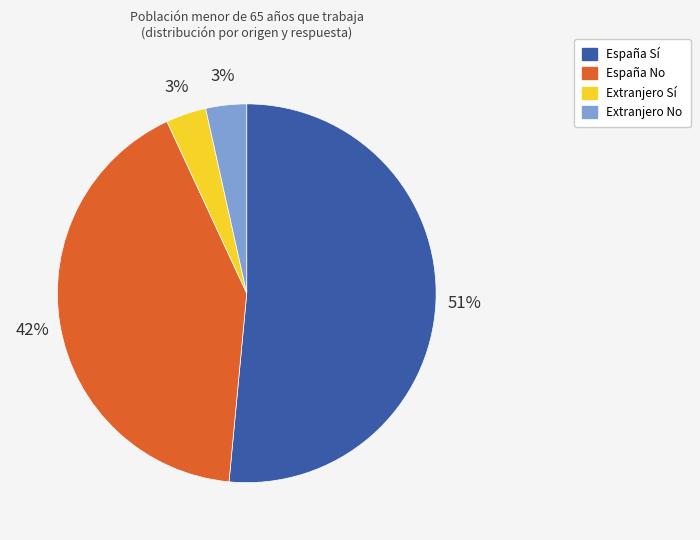

To the nearest percent, what is the combined percentage of Extranjero Sí and España Sí?

55%